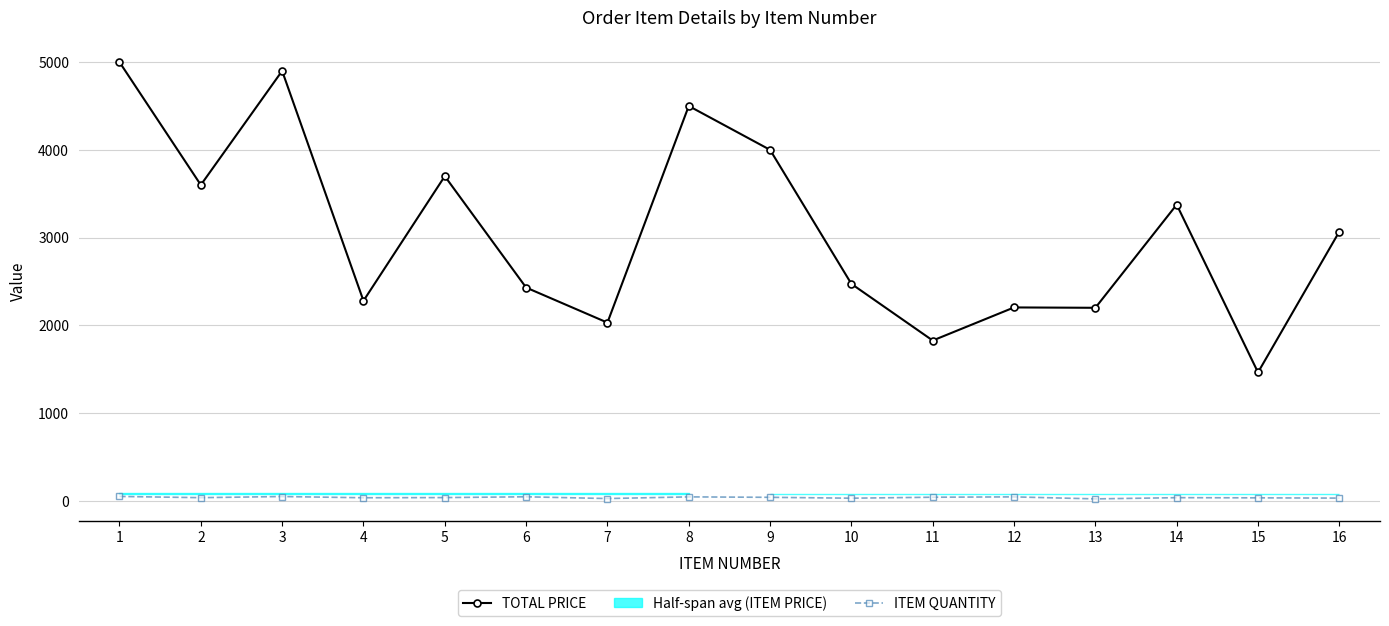

What is the value of the ITEM QUANTITY point at the 12th from the left?

45.0